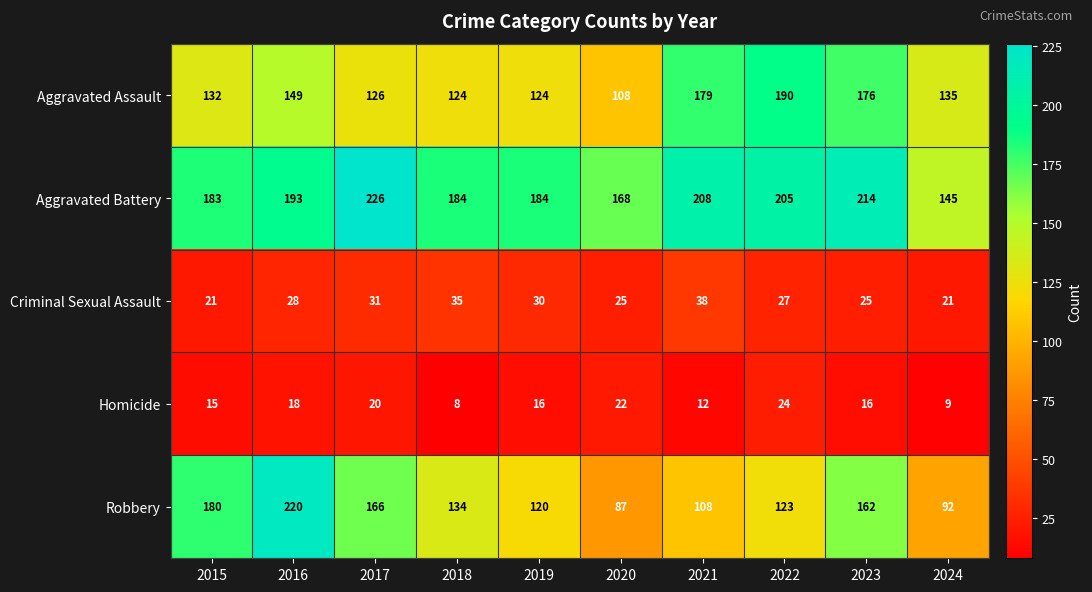

What value does the Aggravated Assault series have at 2019?

124